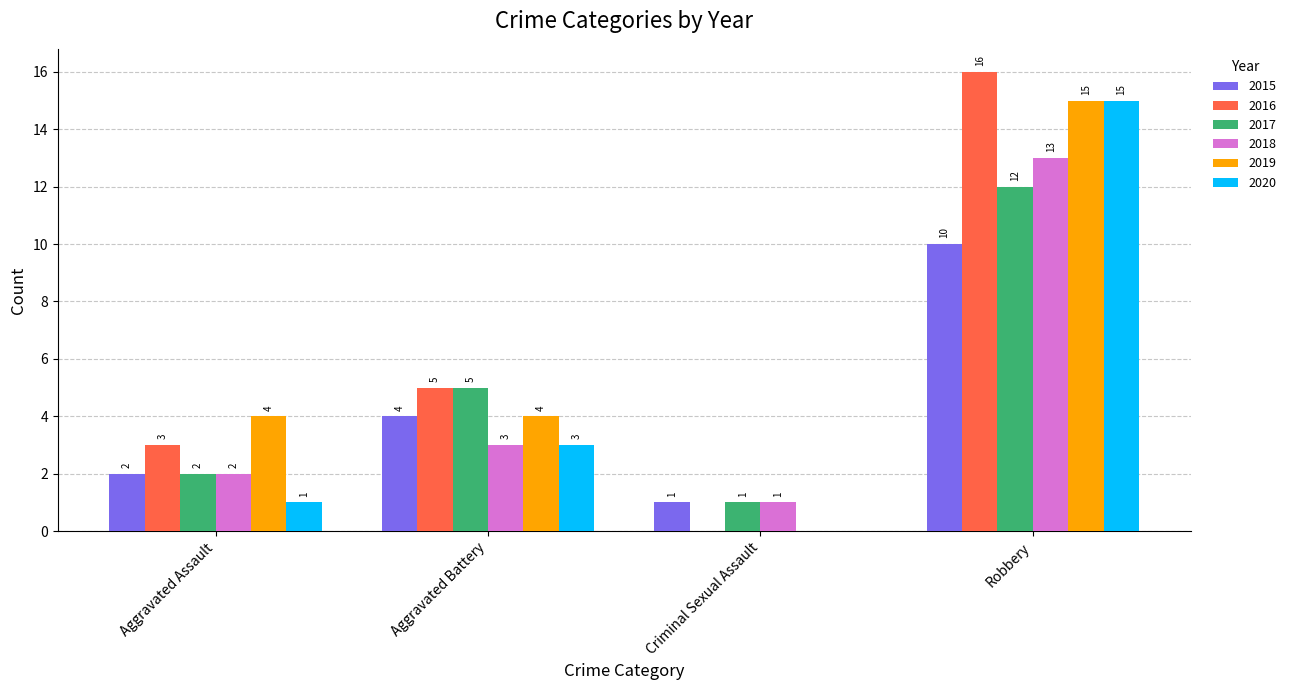

Count the number of data series in this chart.

6